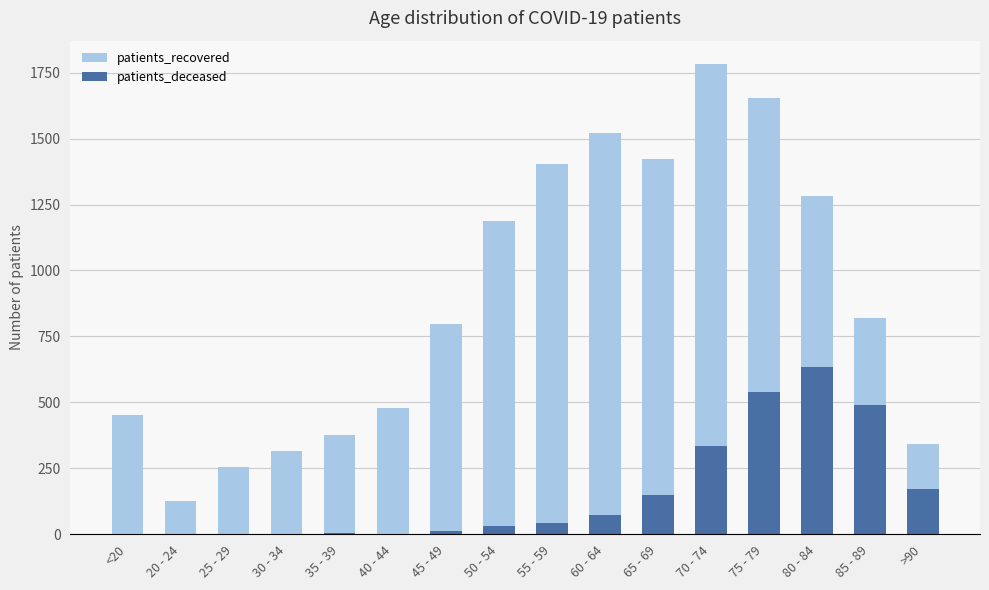

Which label corresponds to the largest value in the chart?

70 - 74